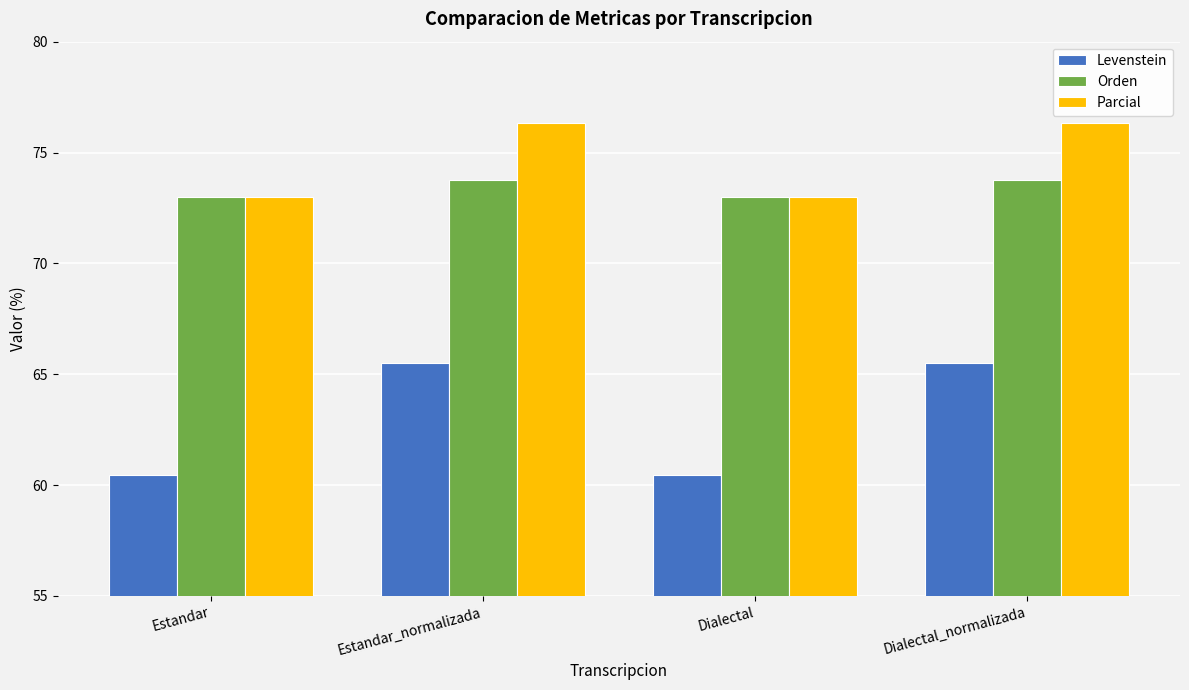

What is the highest value of the Levenstein series?

65.5